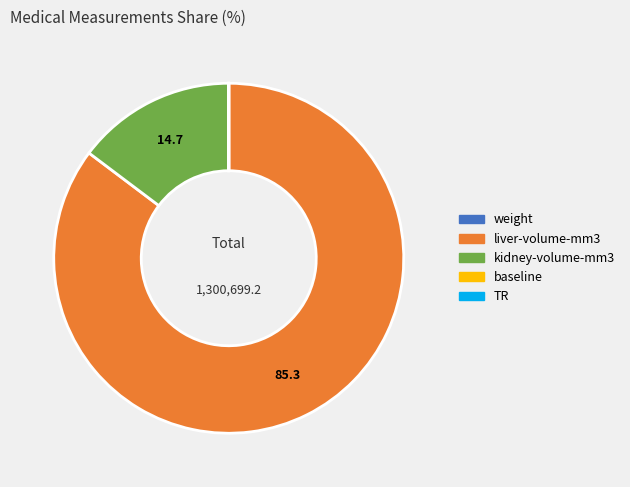

The kidney-volume-mm3 slice represents 15% of the pie. True or false?

True